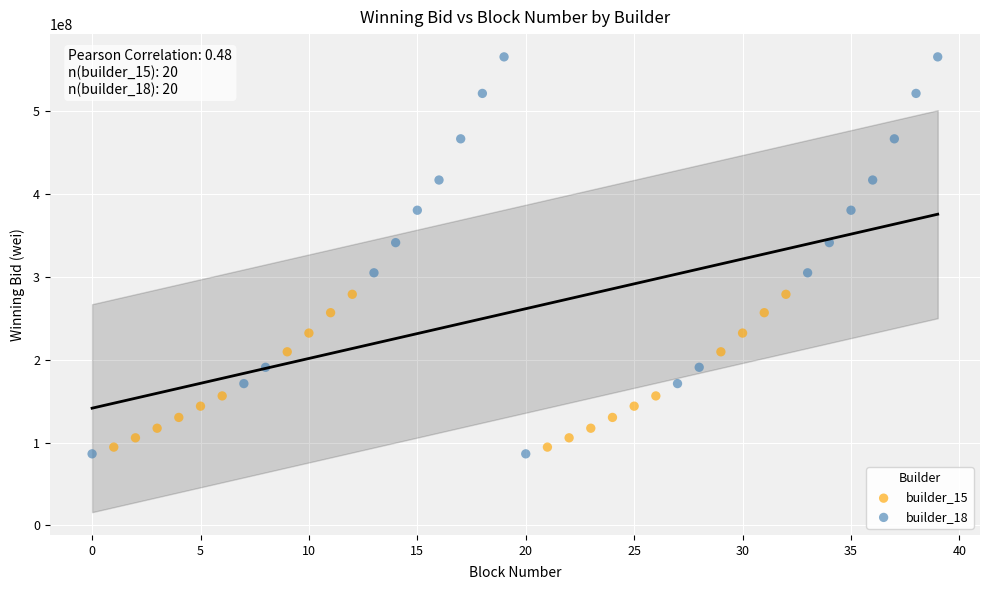

Which series reaches the maximum Y coordinate?

builder_18